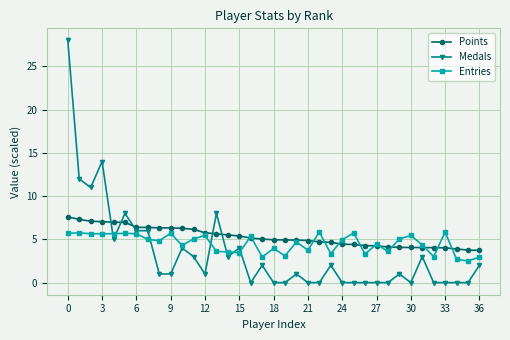

True or false: Points and Medals intersect in this chart.

True